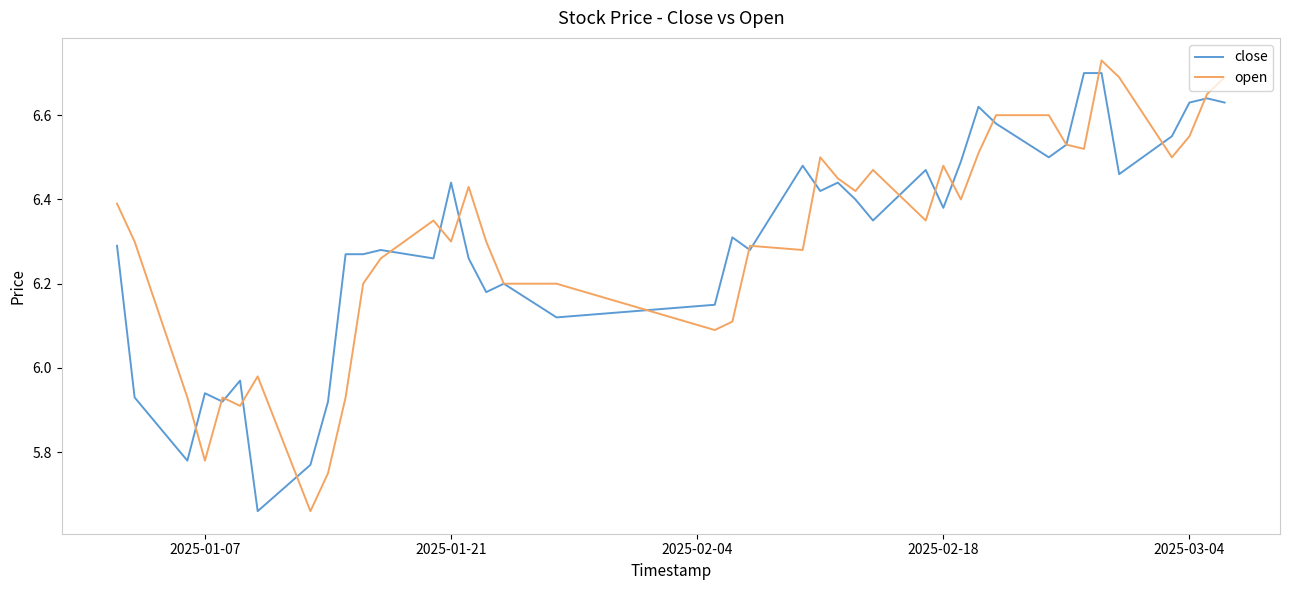

What is the difference between the maximum and minimum values in the close series?

1.0